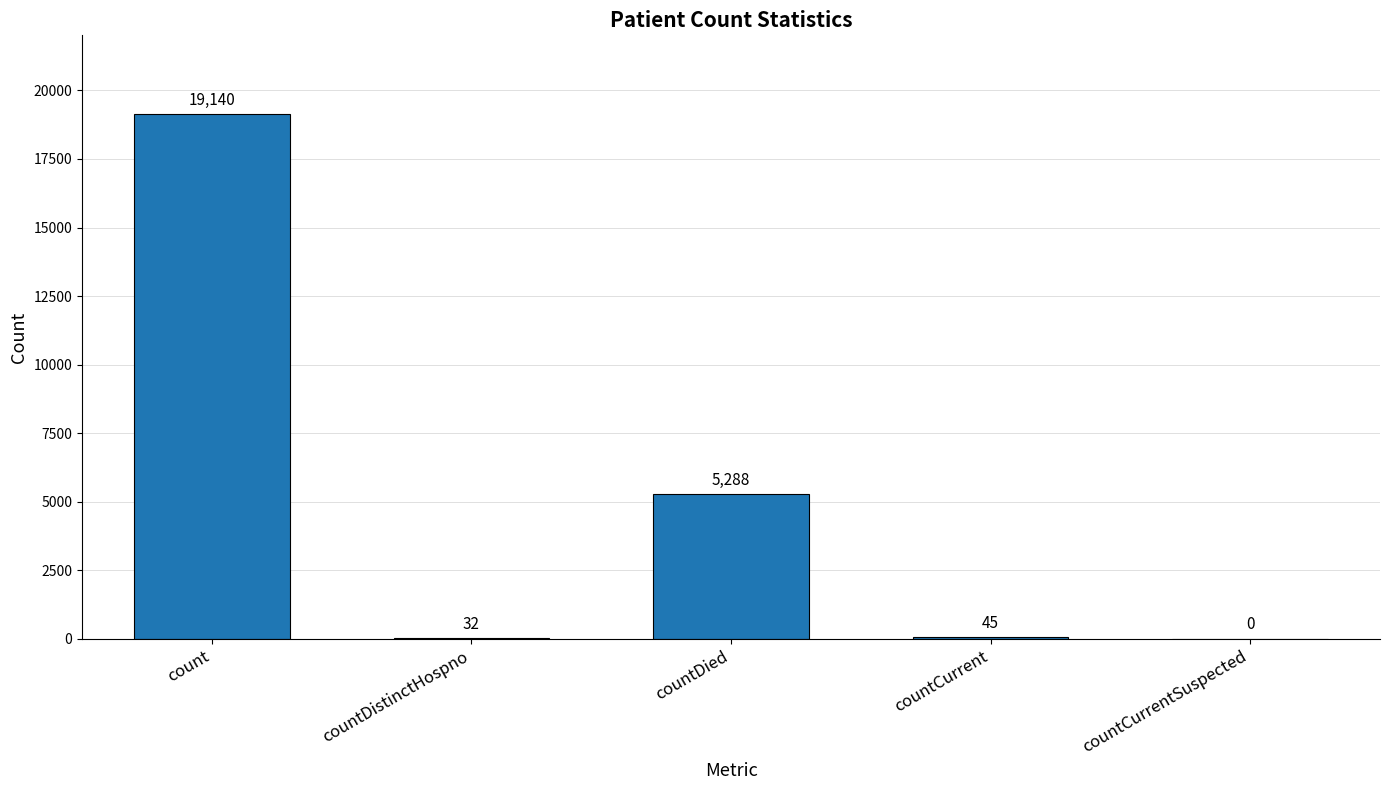

Between countDied and countDistinctHospno, which is larger?

countDied